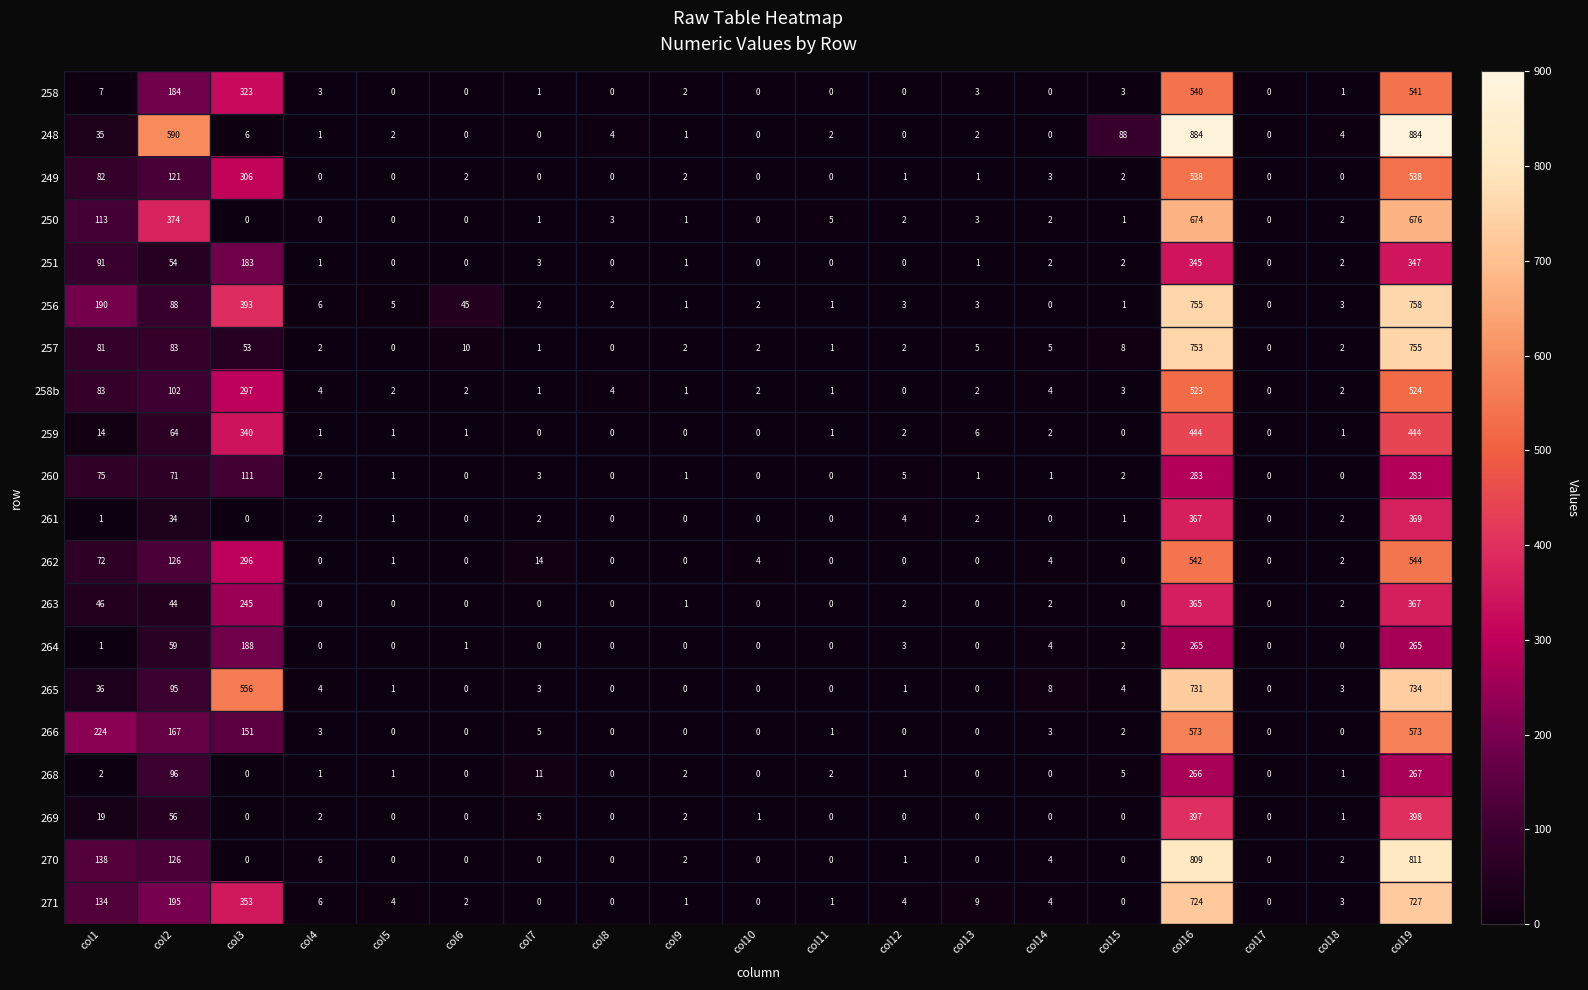

True or false: 261 has a value of 1 at col5.

True